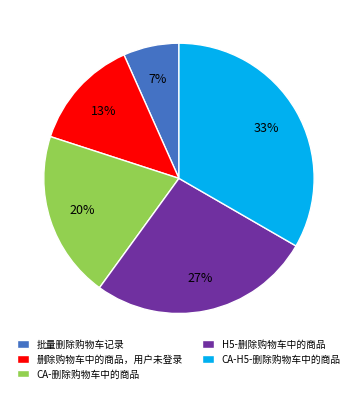

Approximately how many times larger is the value at CA-H5-删除购物车中的商品 compared to 删除购物车中的商品，用户未登录?

2.5